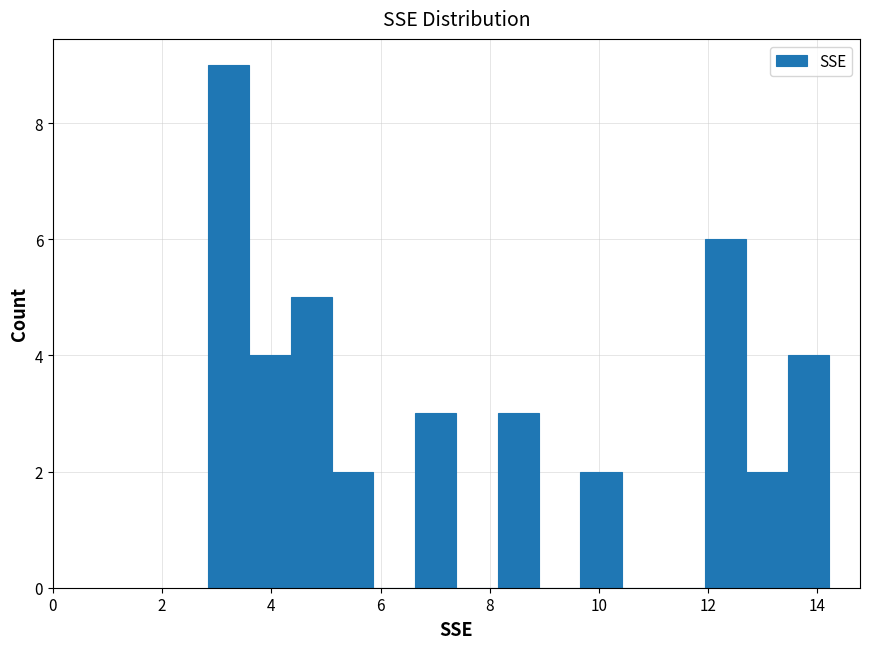

Read against the x-axis, roughly where is the centre of the tallest bar?

3.2